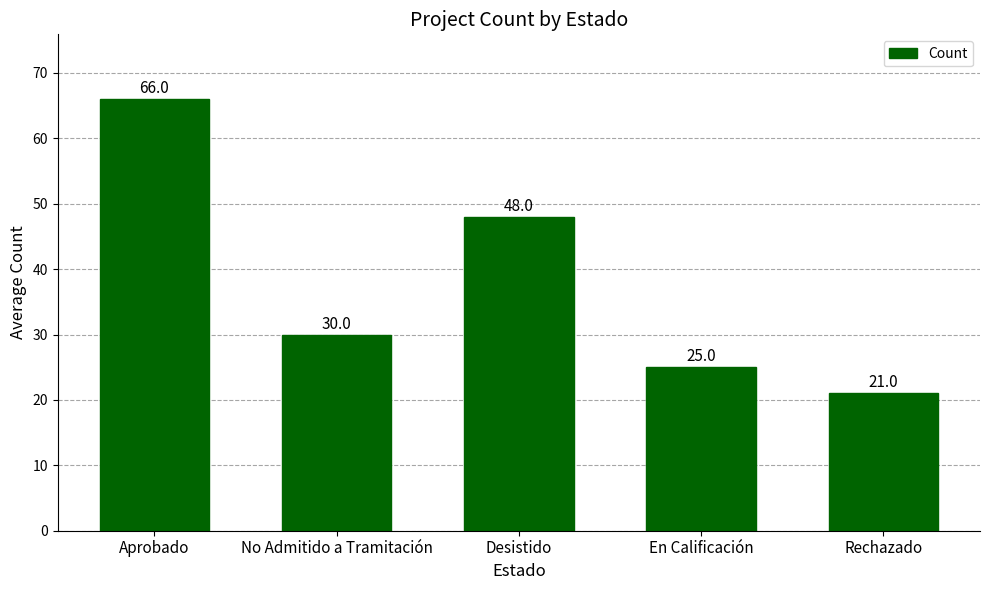

Between No Admitido a Tramitación and Rechazado, which is larger?

No Admitido a Tramitación